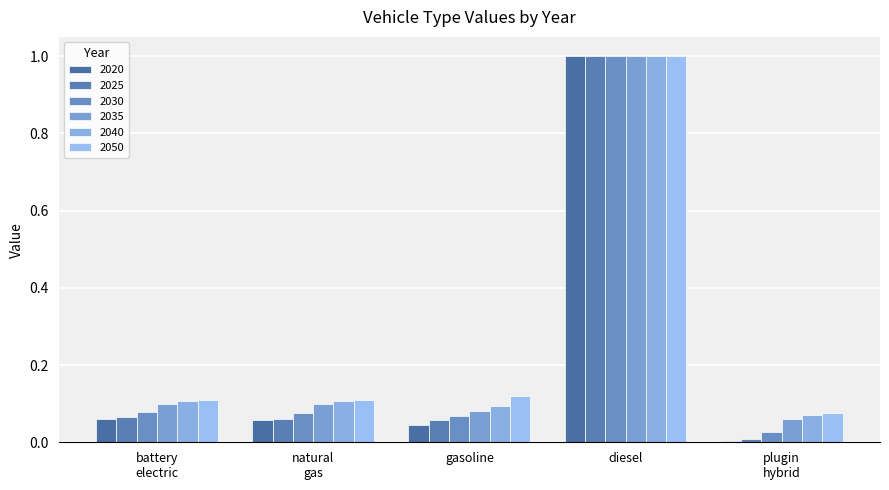

How many groups of bars are there?

5